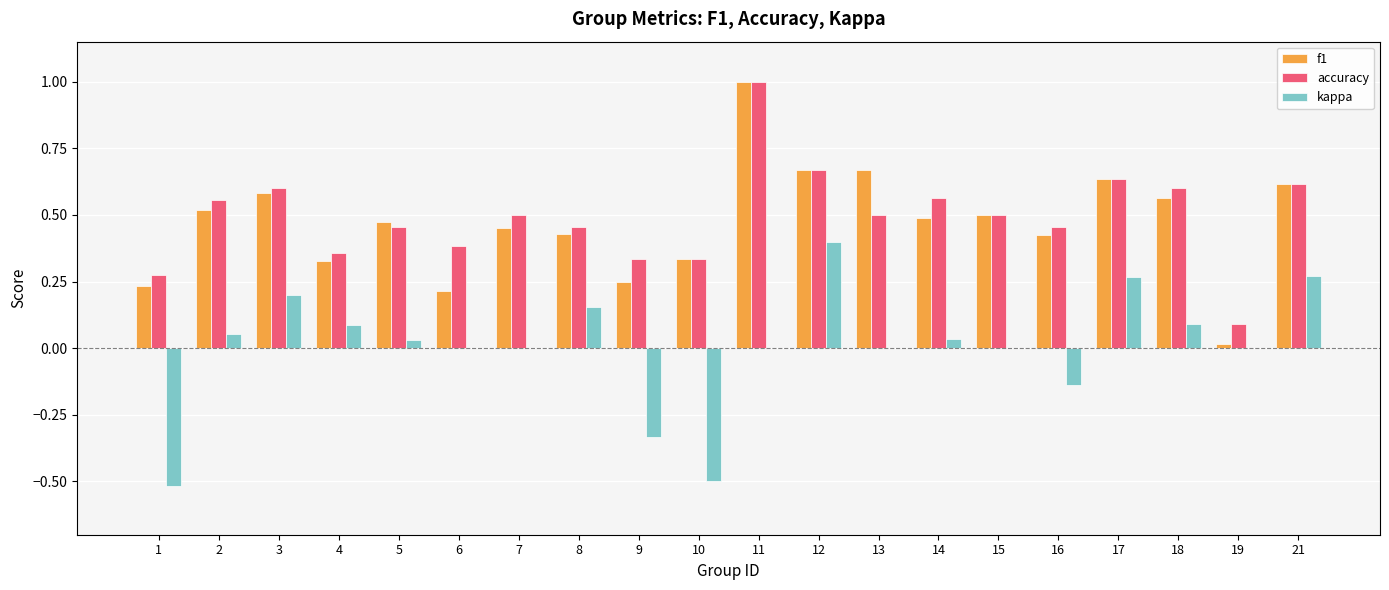

Is the value of f1 at 14 greater than the value of accuracy at 9?

Yes